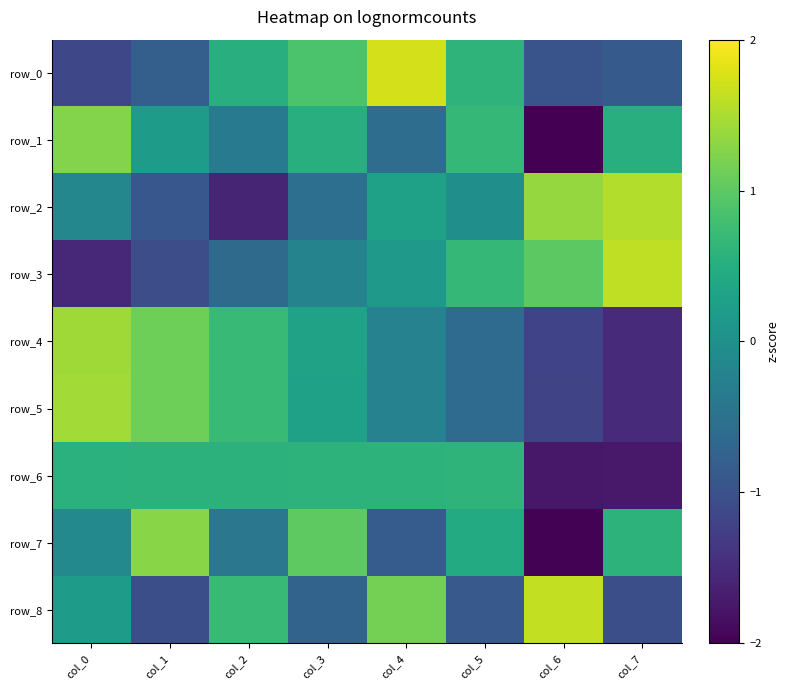

At col_6, list the series in order from largest to smallest.

row_8, row_2, row_3, row_0, row_5, row_4, row_6, row_7, row_1